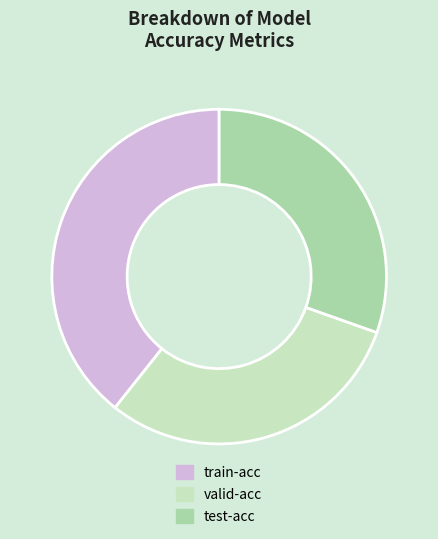

What is the largest slice in the pie chart?

train-acc